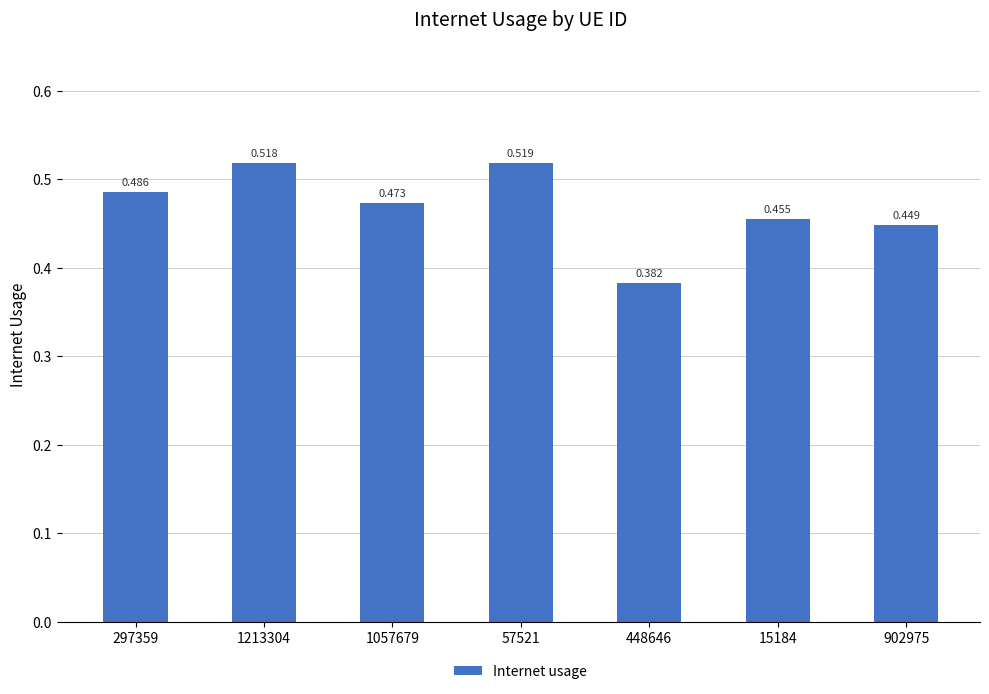

Are the bars horizontal?

No